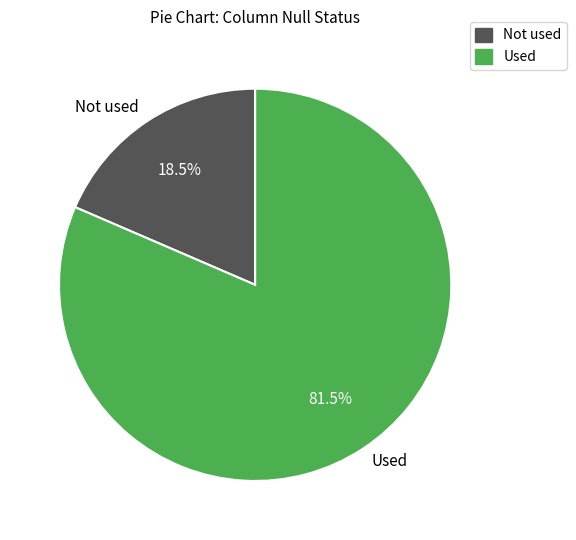

To the nearest percent, what is the difference between the largest and smallest slice percentages?

63%